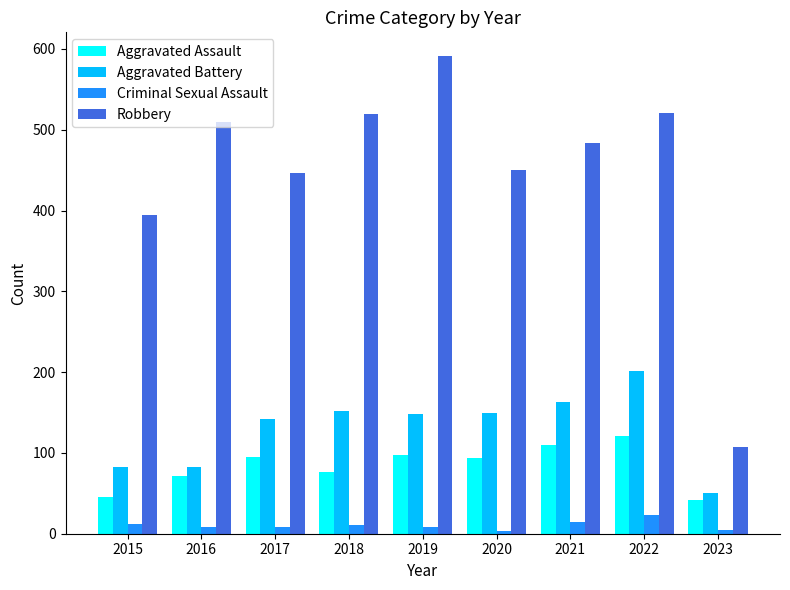

Which series has the widest spread of values?

Robbery